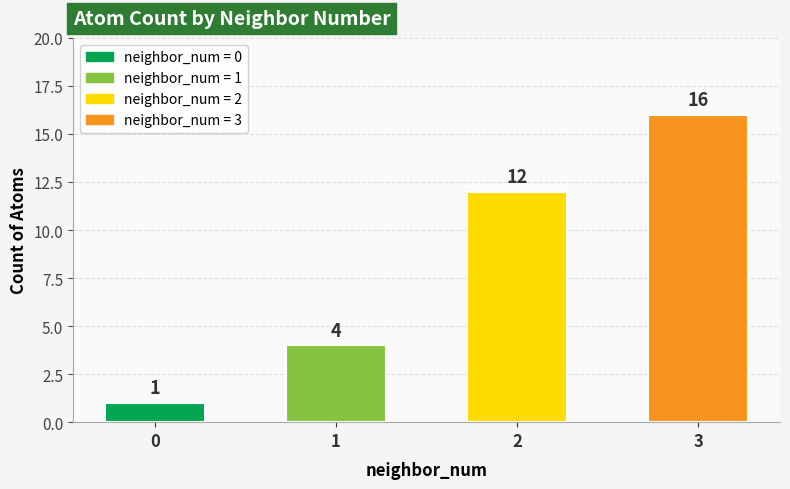

Are the bars grouped side by side (vs. stacked)?

No